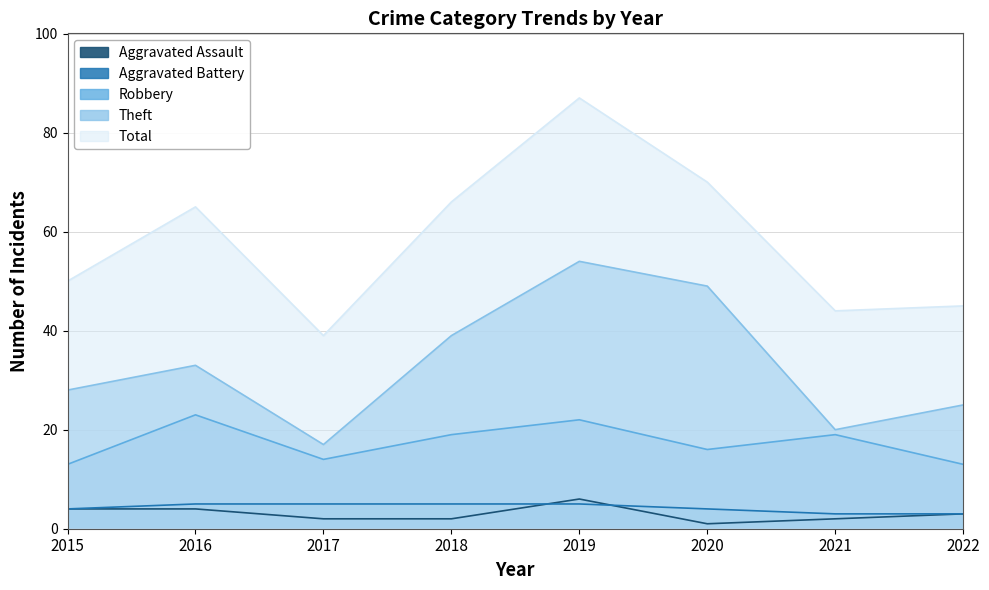

The Robbery series shows 13 at 2022. True or false?

True